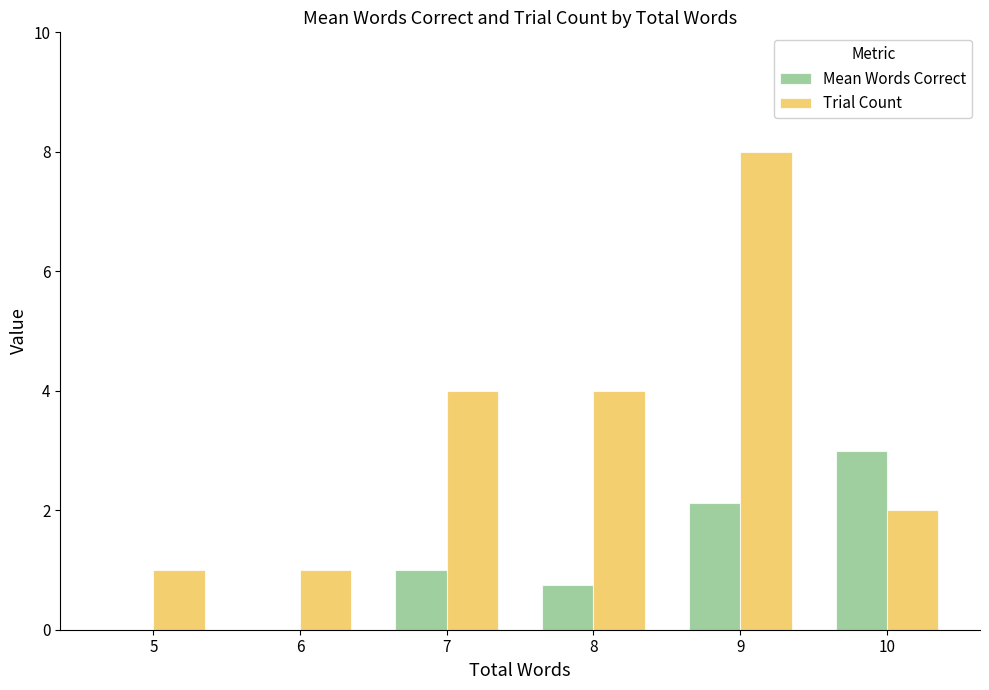

What is the sum of the Trial Count values at 7 and 8?

8.0